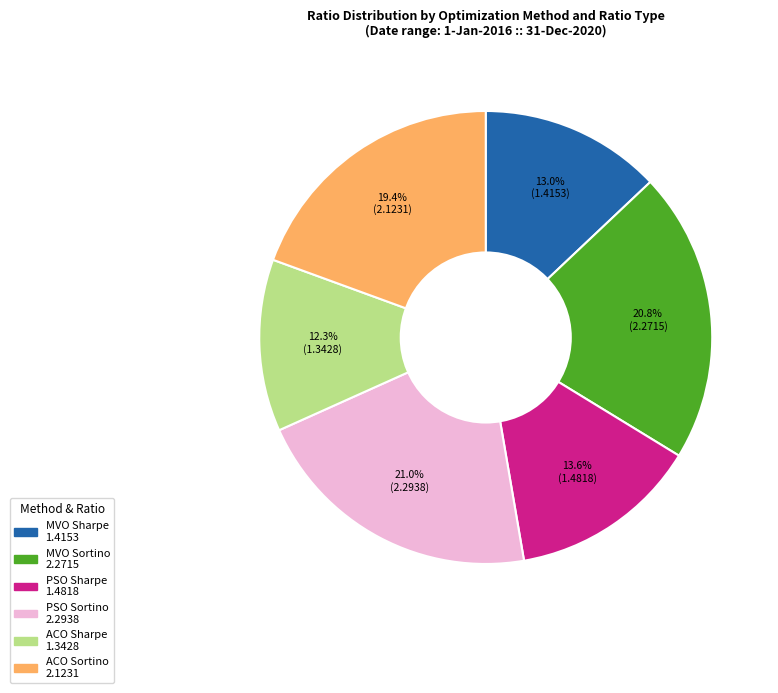

True or false: MVO Sortino accounts for 21% of the total.

True